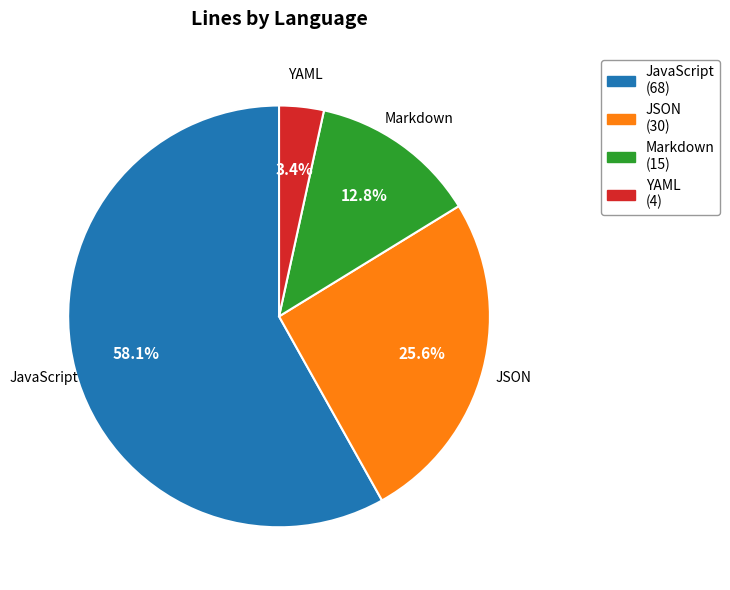

Does any single category account for the majority?

Yes